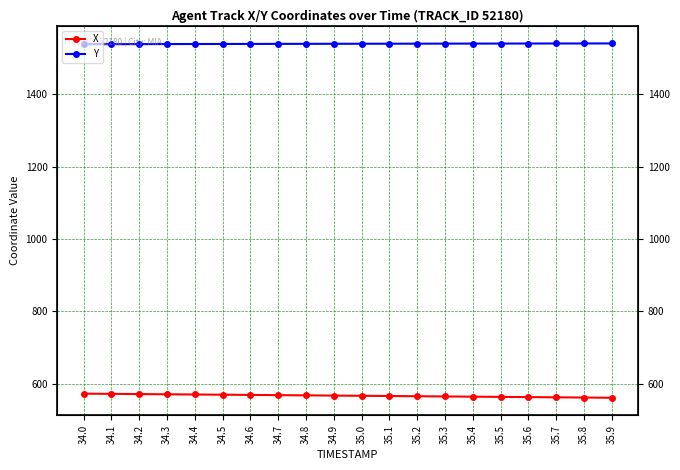

Reading left to right, transcribe all the data shown in this chart.

X: 34.0=572.4	34.1=571.8	34.2=571.2	34.3=570.6	34.4=570.0	34.5=569.4	34.6=568.8	34.7=568.2	34.8=567.6	34.9=567.0	35.0=566.4	35.1=565.8	35.2=565.2	35.3=564.6	35.4=564.0	35.5=563.4	35.6=562.8	35.7=562.2	35.8=561.6	35.9=561.0
Y: 34.0=1538.1	34.1=1538.3	34.2=1538.4	34.3=1538.5	34.4=1538.7	34.5=1538.8	34.6=1538.9	34.7=1539.0	34.8=1539.2	34.9=1539.3	35.0=1539.4	35.1=1539.5	35.2=1539.6	35.3=1539.7	35.4=1539.8	35.5=1539.9	35.6=1540.0	35.7=1540.1	35.8=1540.2	35.9=1540.3